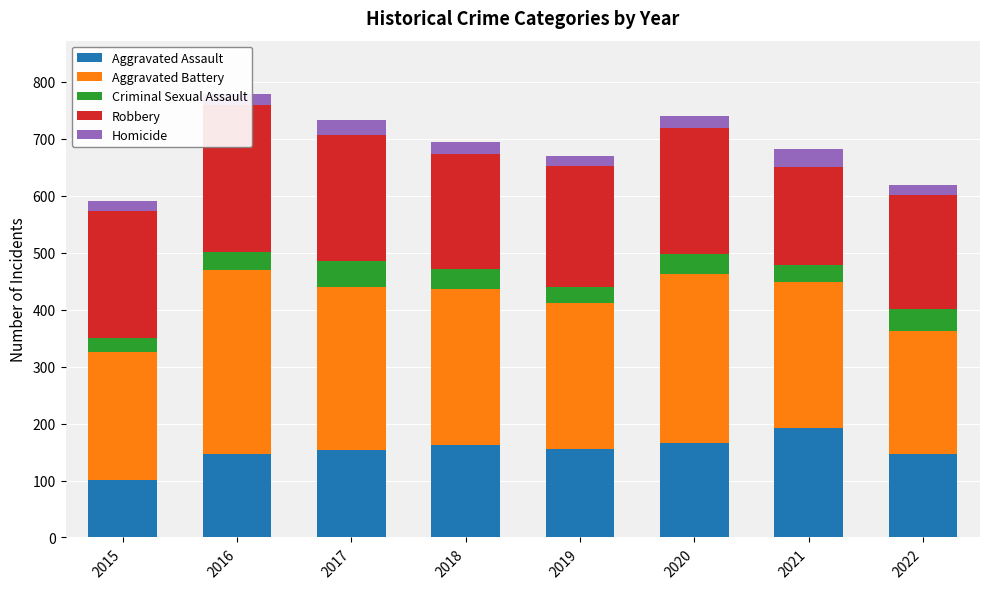

Which category has the lowest value in the Criminal Sexual Assault series?

2015